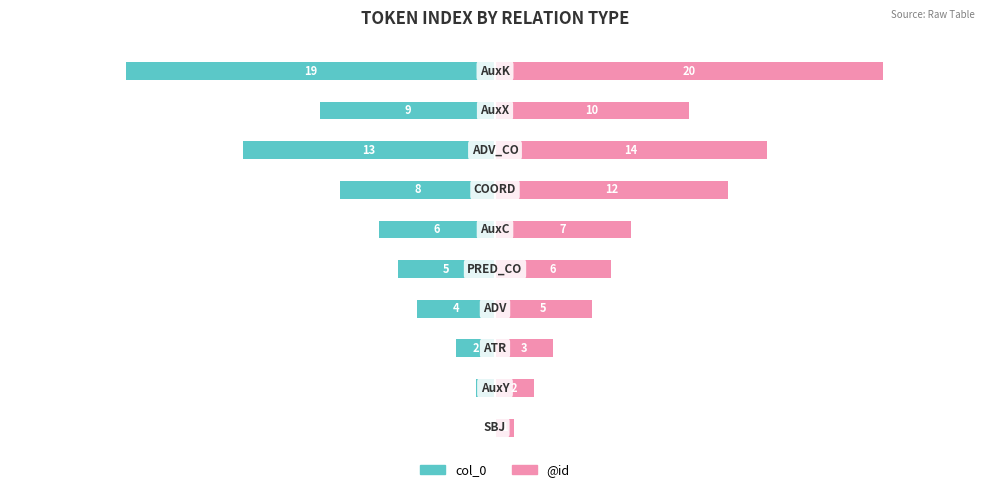

The col_0 series shows -4 at −10. True or false?

False